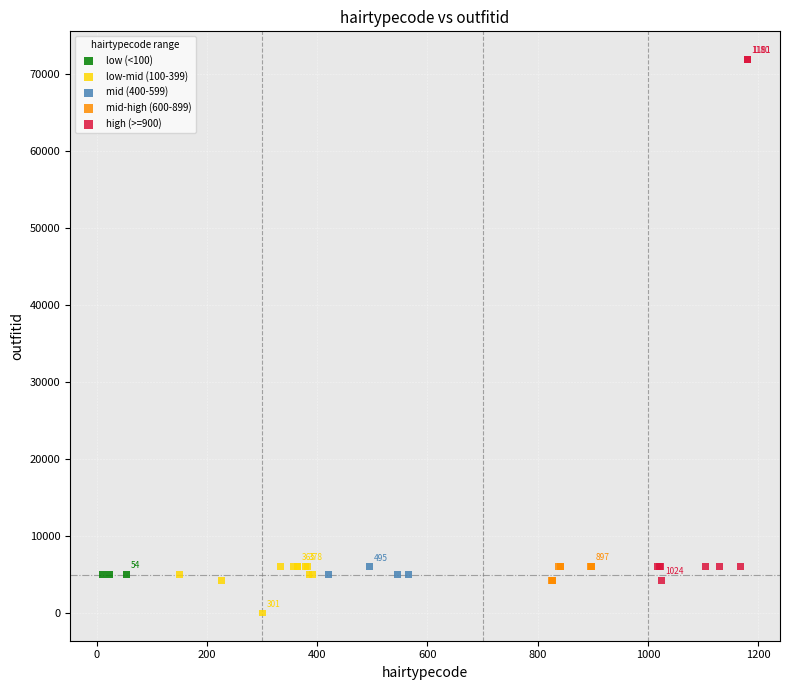

Which series reaches the maximum Y coordinate?

high (>=900)